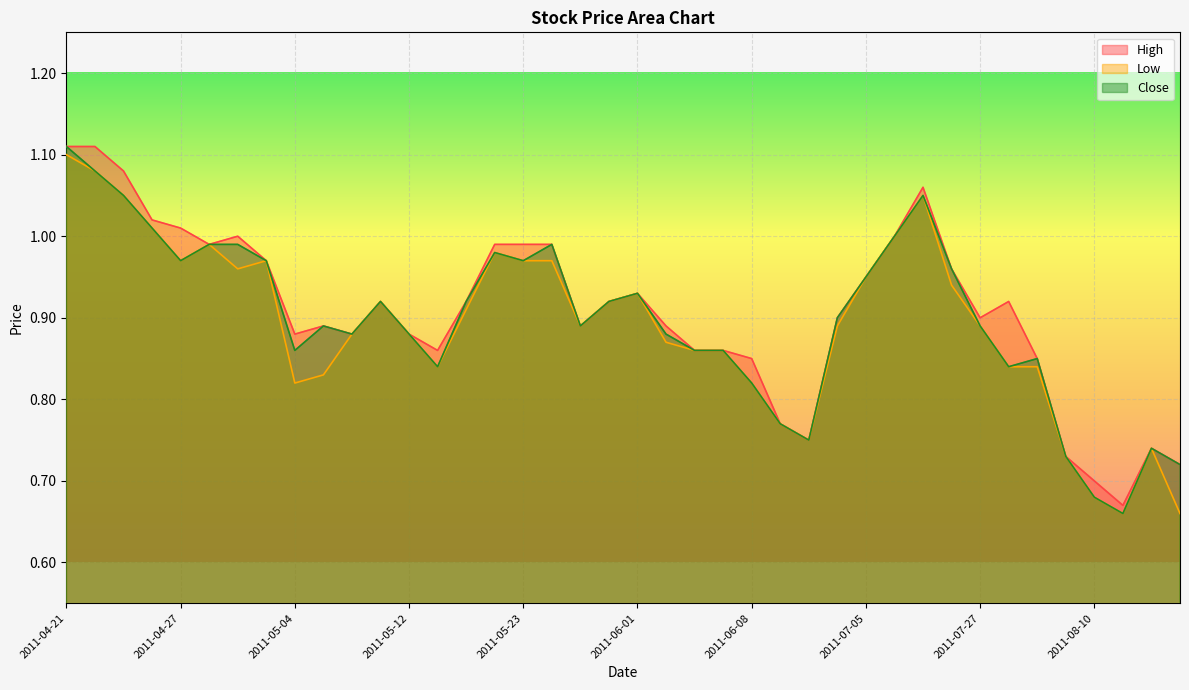

What position from the right is 2011-05-20?

25